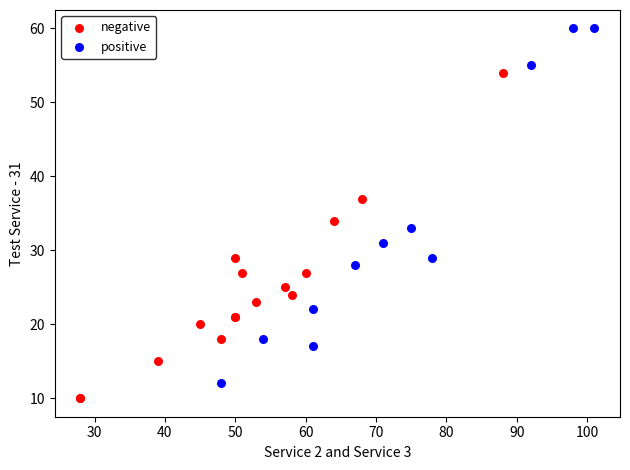

Which series reaches the maximum Y coordinate?

positive